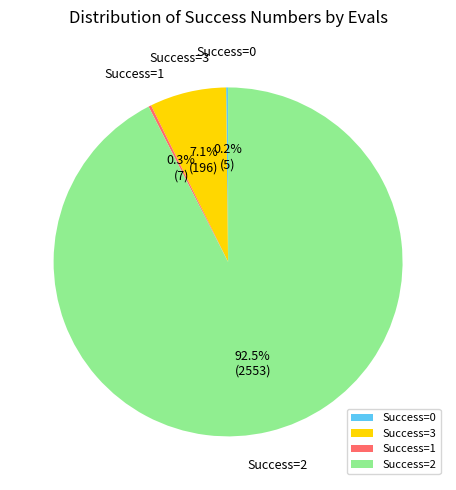

Do Success=3 and Success=2 together represent more than half of the pie?

Yes